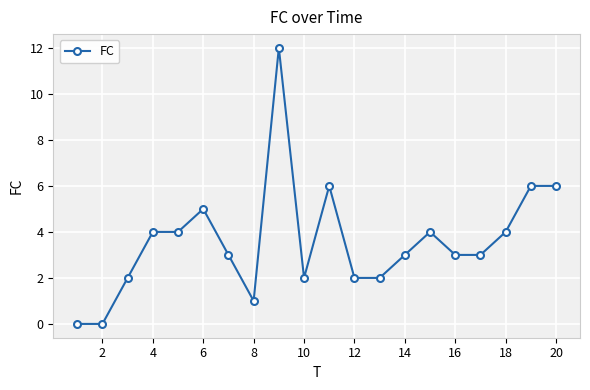

Reading left to right, transcribe all the data shown in this chart.

0	0	2	4	4	5	3	1	12	2	6	2	2	3	4	3	3	4	6	6